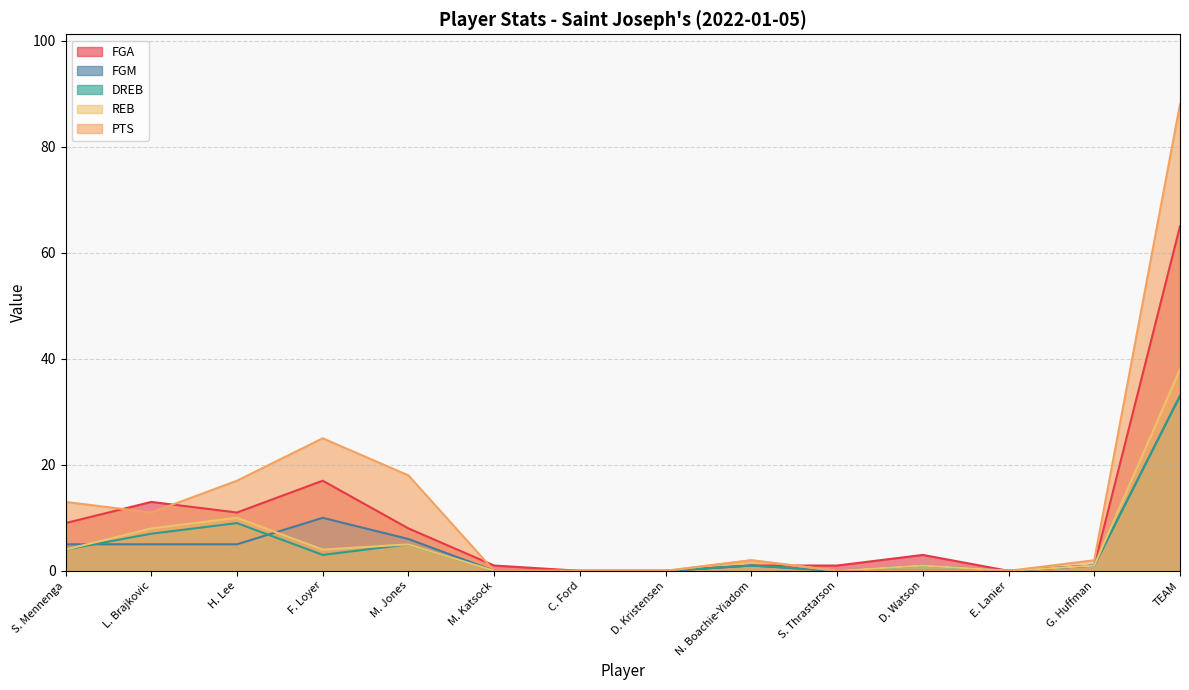

Is the value of FGM at F. Loyer greater than the value of DREB at H. Lee?

Yes